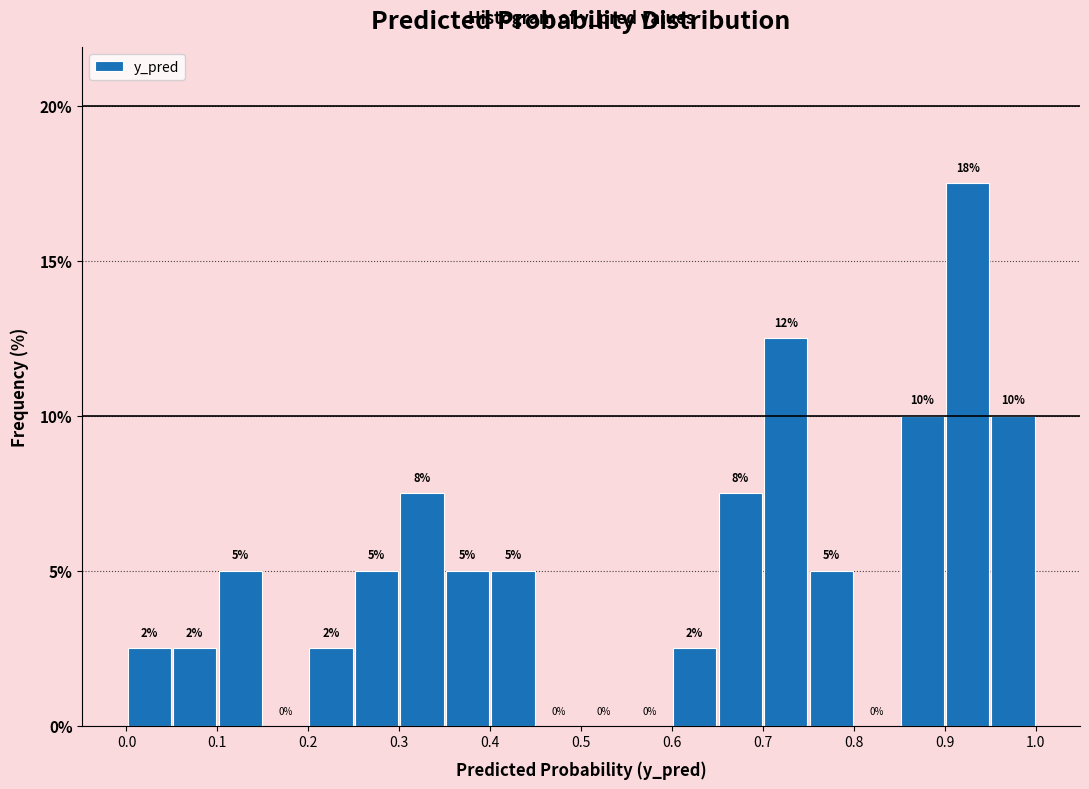

Which range on the x-axis has the tallest bar?

0.90 to 0.95